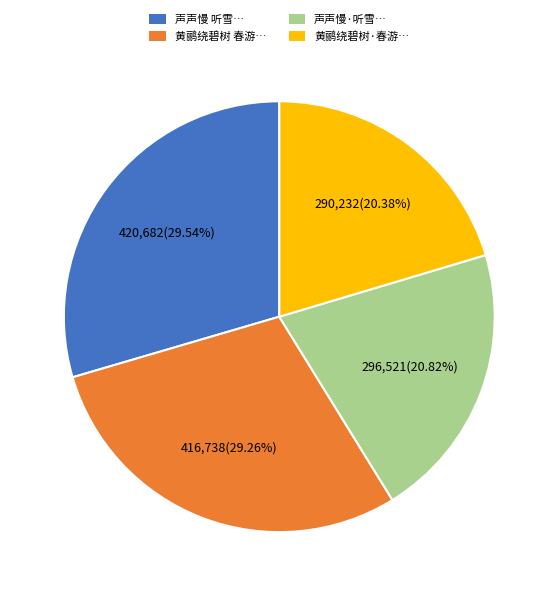

Does 声声慢 听雪… account for over 50% of the chart?

No